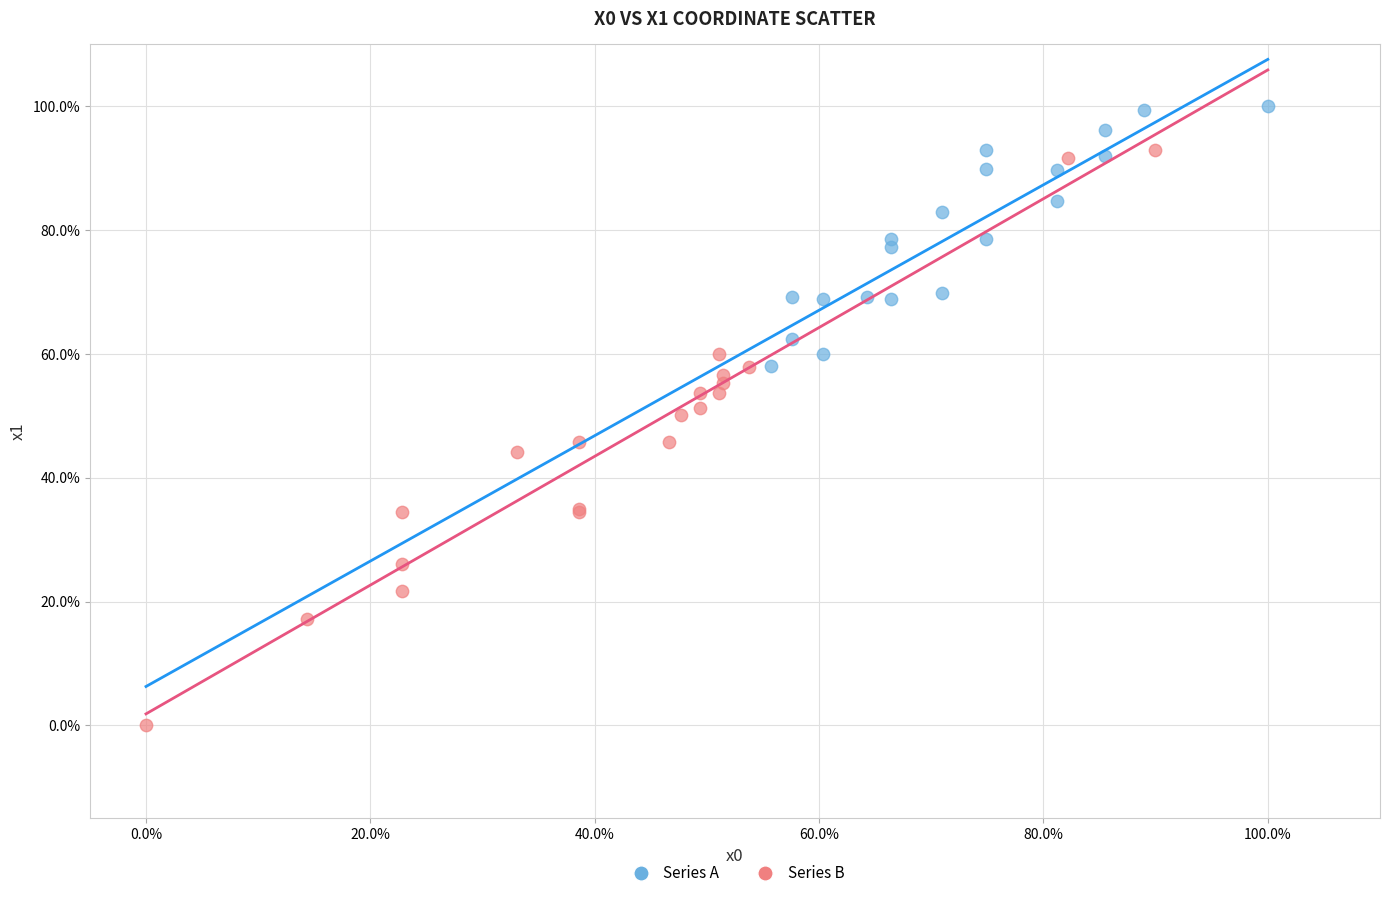

Which series contains the lowest Y value?

Series B